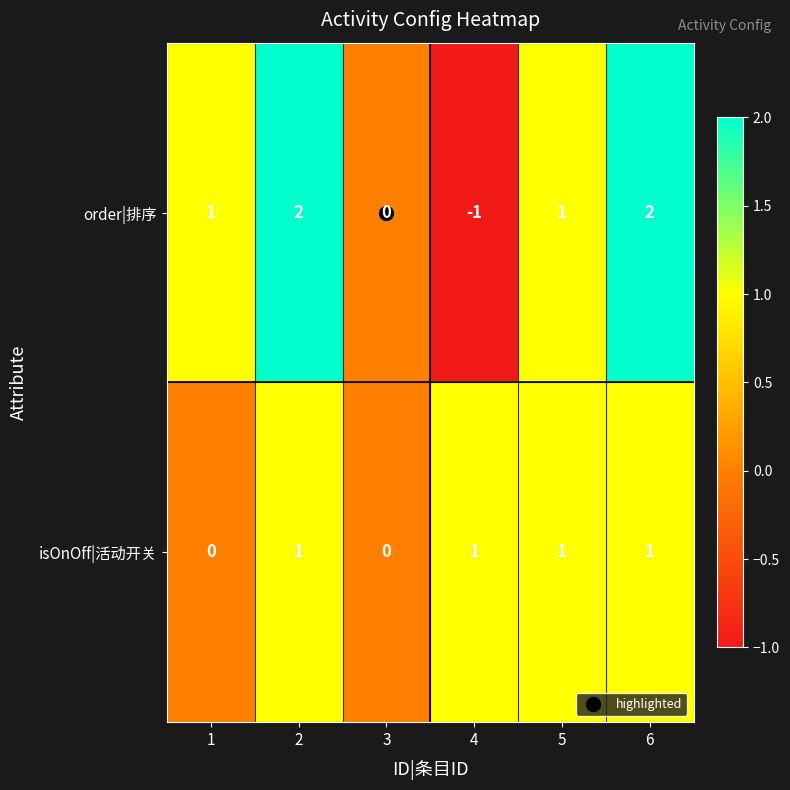

The order|排序 series shows 1 at 1. True or false?

True